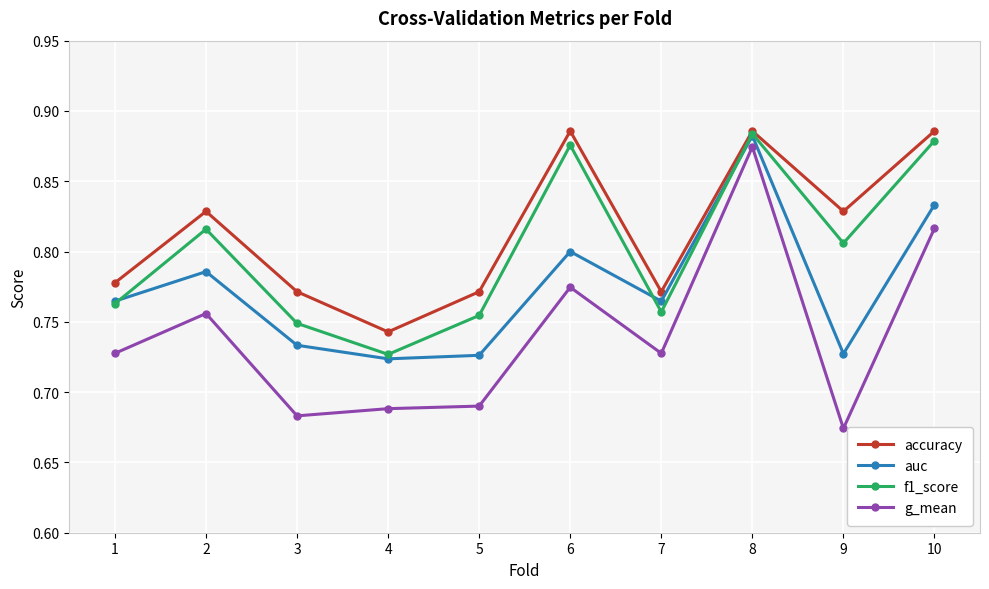

What are all the series names shown in the legend?

accuracy, auc, f1_score, g_mean